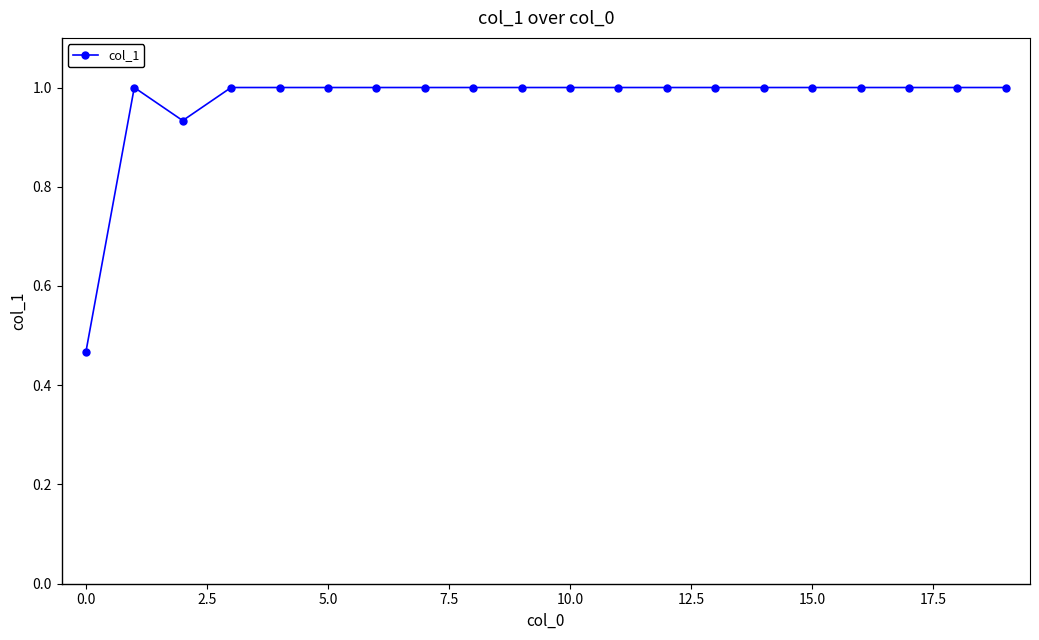

What is the maximum value shown in the chart?

1.0